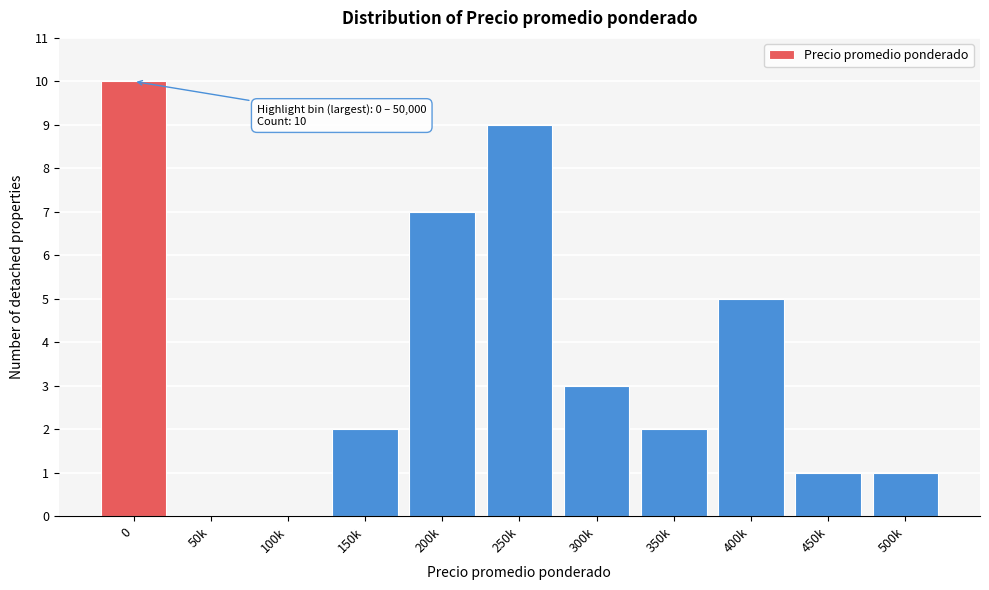

Reading left to right, what are all the values shown in this chart?

0=10	50k=0	100k=0	150k=2	200k=7	250k=9	300k=3	350k=2	400k=5	450k=1	500k=1